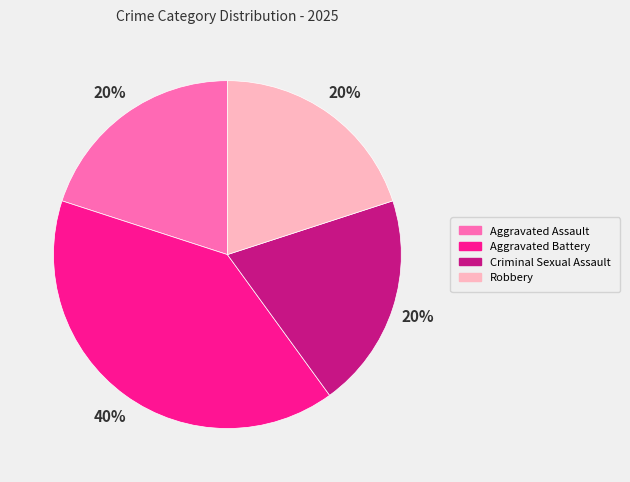

Is the sum of Aggravated Battery and Criminal Sexual Assault greater than half?

Yes